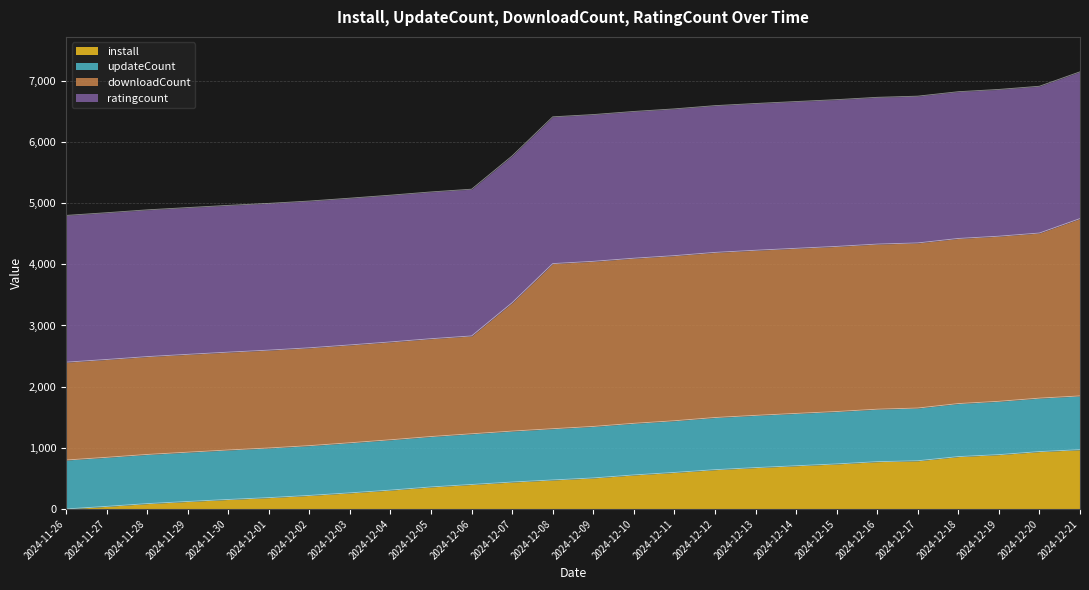

What is the greatest value displayed?

4748